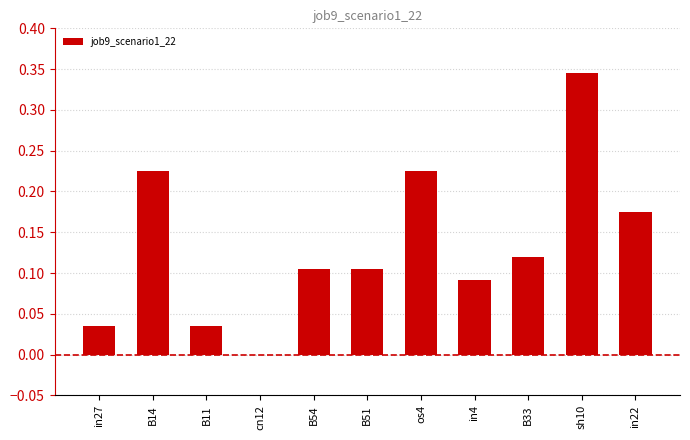

At which label is the value closest to 0?

cn12